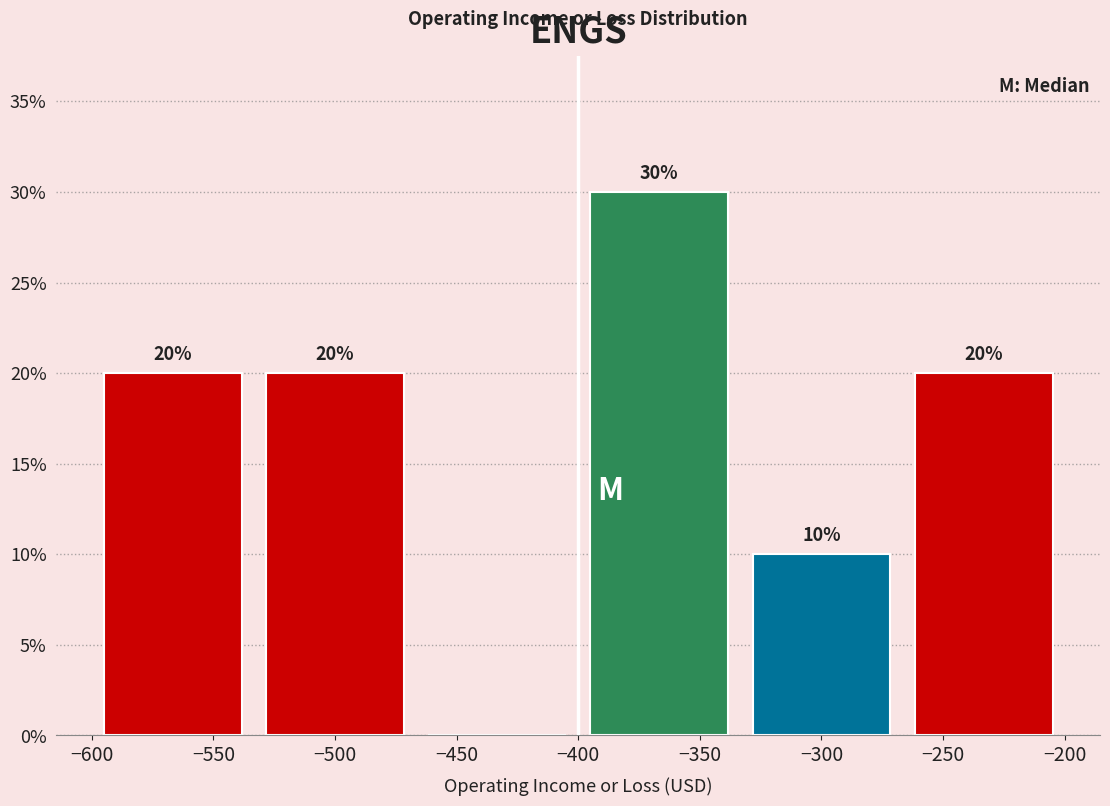

Which range on the x-axis has the tallest bar?

-400 to -335